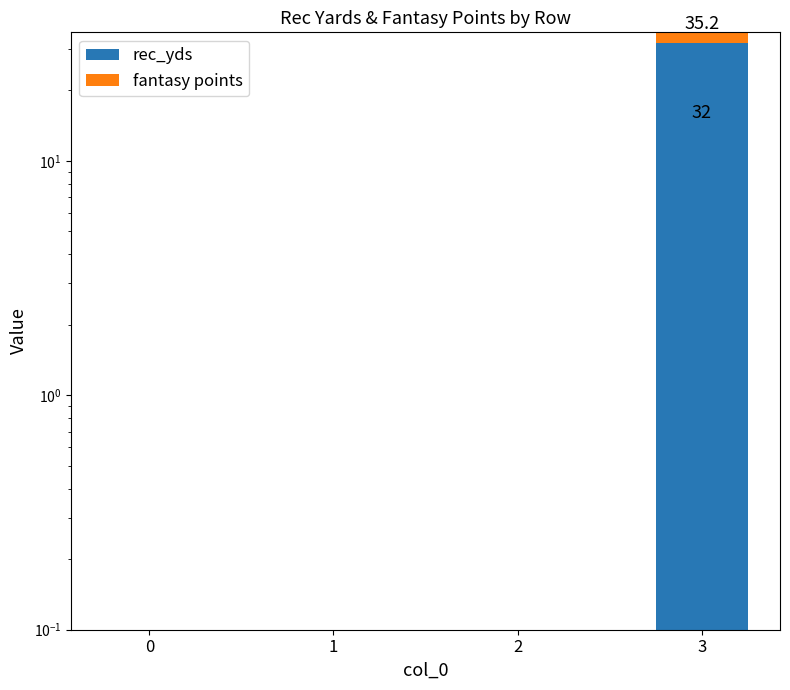

True or false: rec_yds has a value of -15.9 at 1.

False